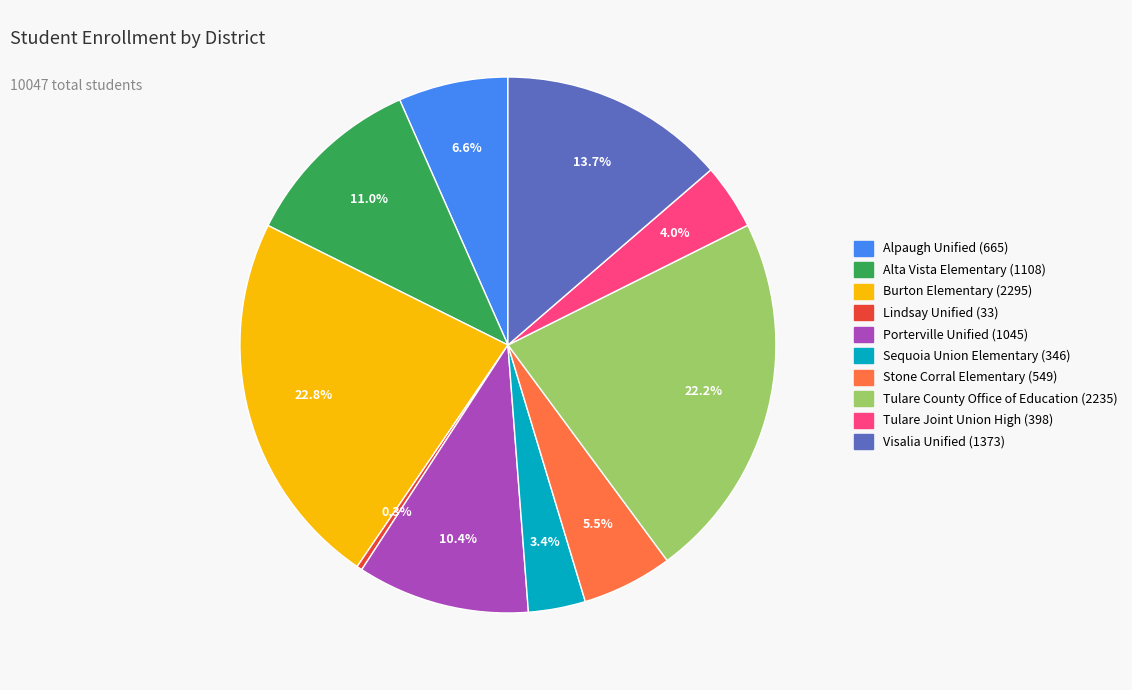

True or false: Sequoia Union Elementary accounts for 14% of the total.

False